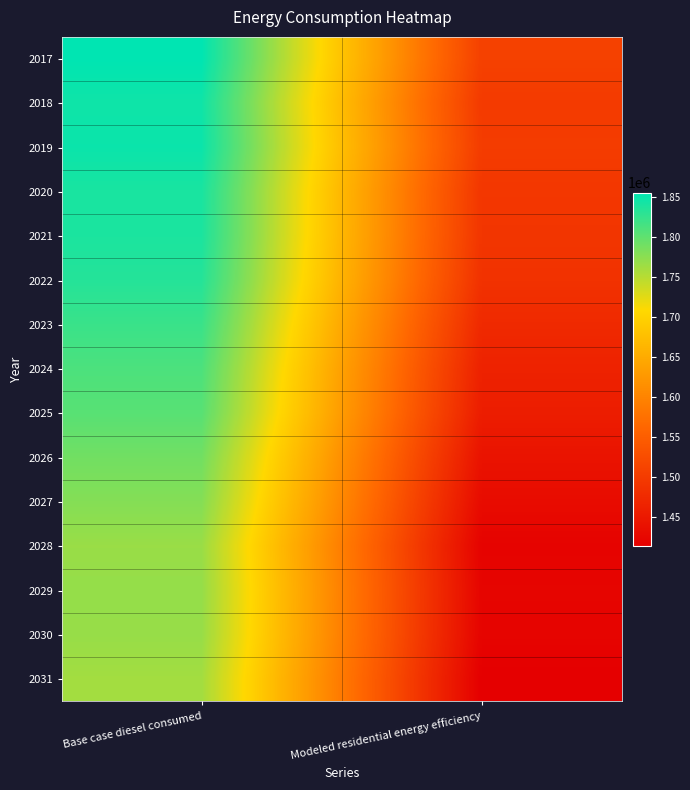

Which category has the highest value across all series?

Base case diesel consumed